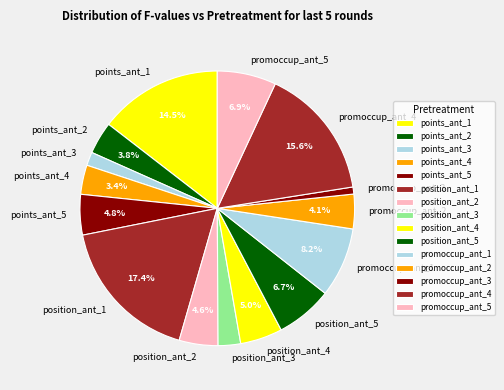

What percentage is the points_ant_4 slice, to the nearest percent?

3%